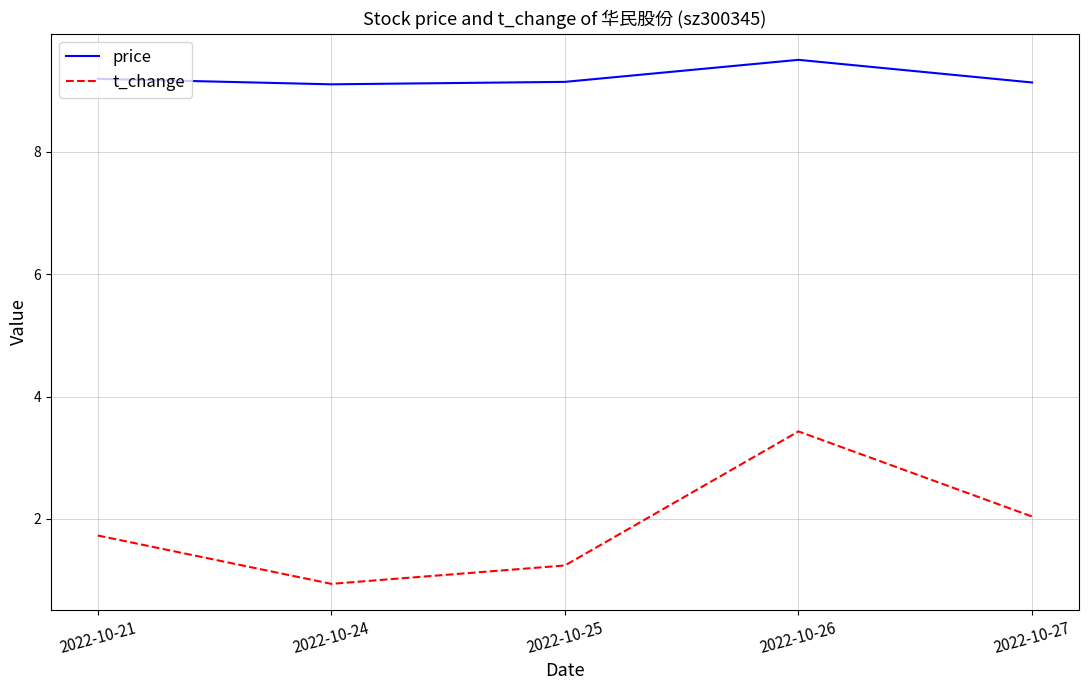

What is the sum of the t_change values at 2022-10-26 and 2022-10-27?

5.5